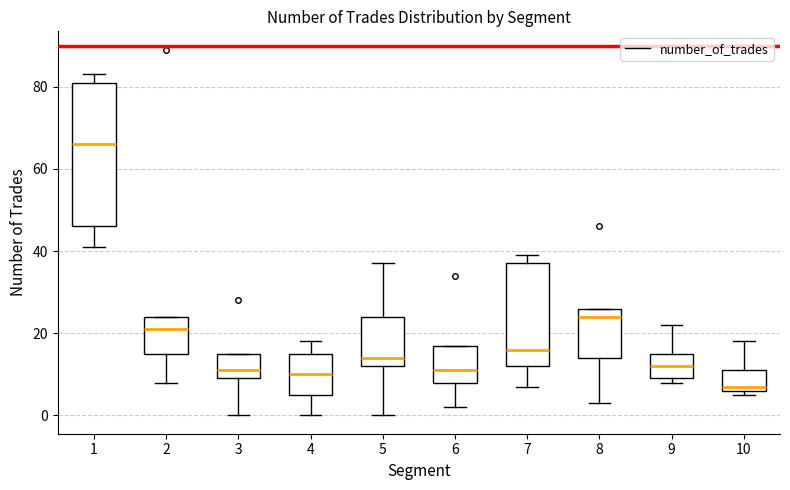

Reading left to right, read every box against the y-axis: the position of its median line, the range the box covers, and the ends of its whiskers. The values are not printed on the chart, so give them approximately, as read against the axis.

1: median 66, box 46 to 82, whiskers 42 to 84
2: median 22, box 16 to 24, whiskers 8 to 24
3: median 12, box 10 to 16, whiskers 0 to 16
4: median 10, box 6 to 16, whiskers 0 to 18
5: median 14, box 12 to 24, whiskers 0 to 38
6: median 12, box 8 to 18, whiskers 2 to 18
7: median 16, box 12 to 38, whiskers 8 to 40
8: median 24, box 14 to 26, whiskers 4 to 26
9: median 12, box 10 to 16, whiskers 8 to 22
10: median 8, box 6 to 12, whiskers 6 (just below the box's lower edge) to 18